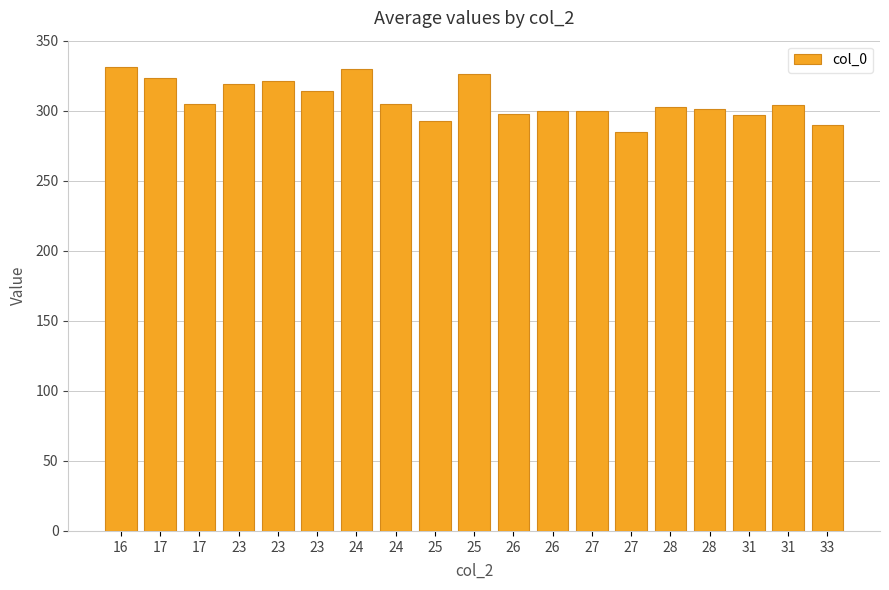

The value at 26 is 300. True or false?

True